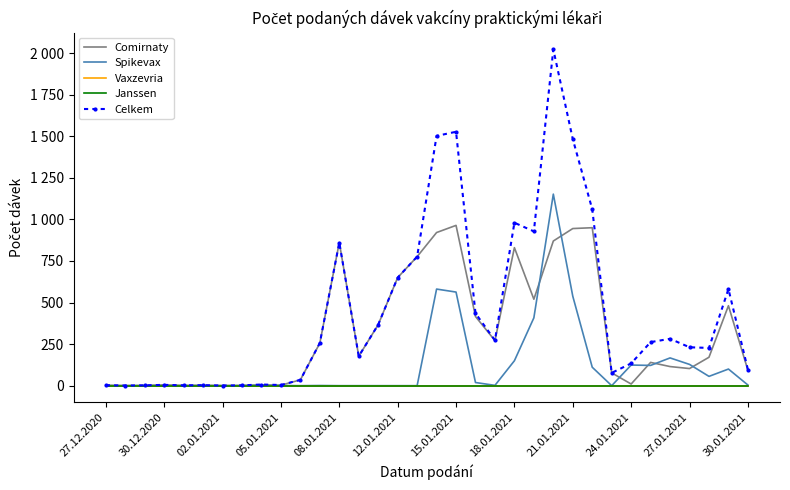

True or false: Janssen has more than 1 points higher than both neighbors.

False